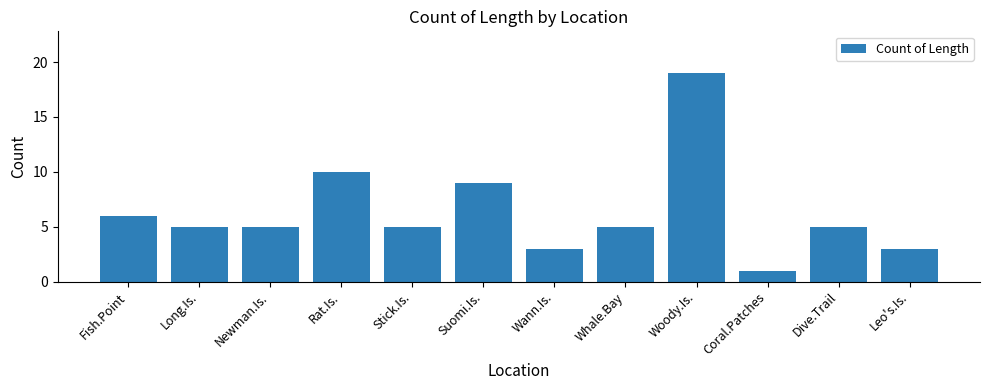

Approximately how many times larger is the value at Leo's.Is. compared to Woody.Is.?

0.2